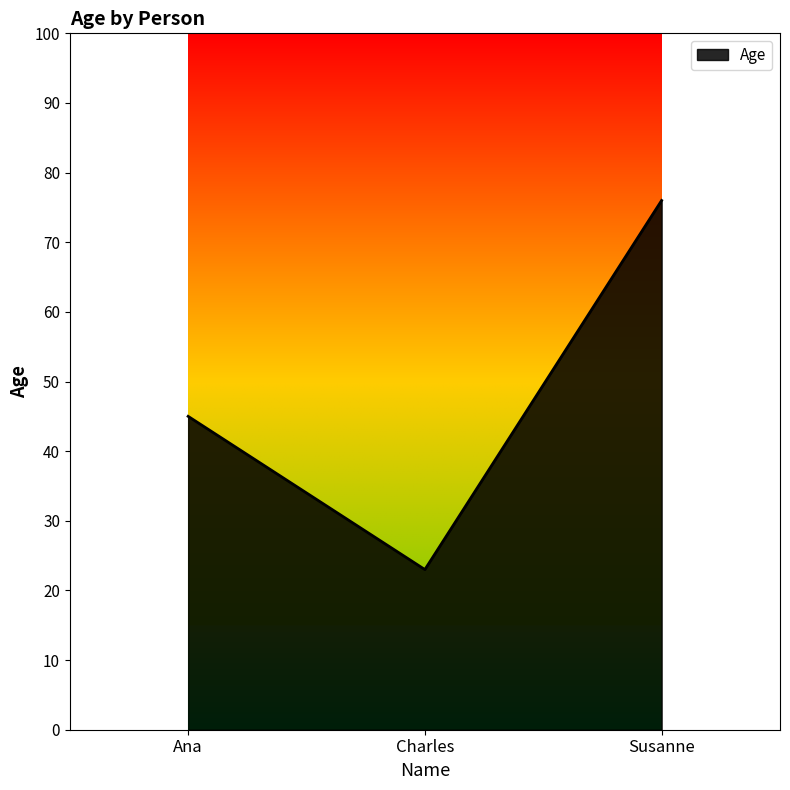

Count the number of data series in this chart.

1